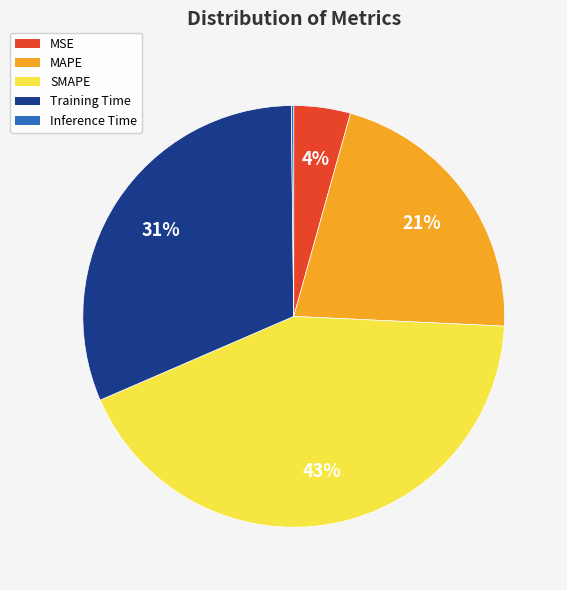

Which has a higher value, SMAPE or MAPE?

SMAPE